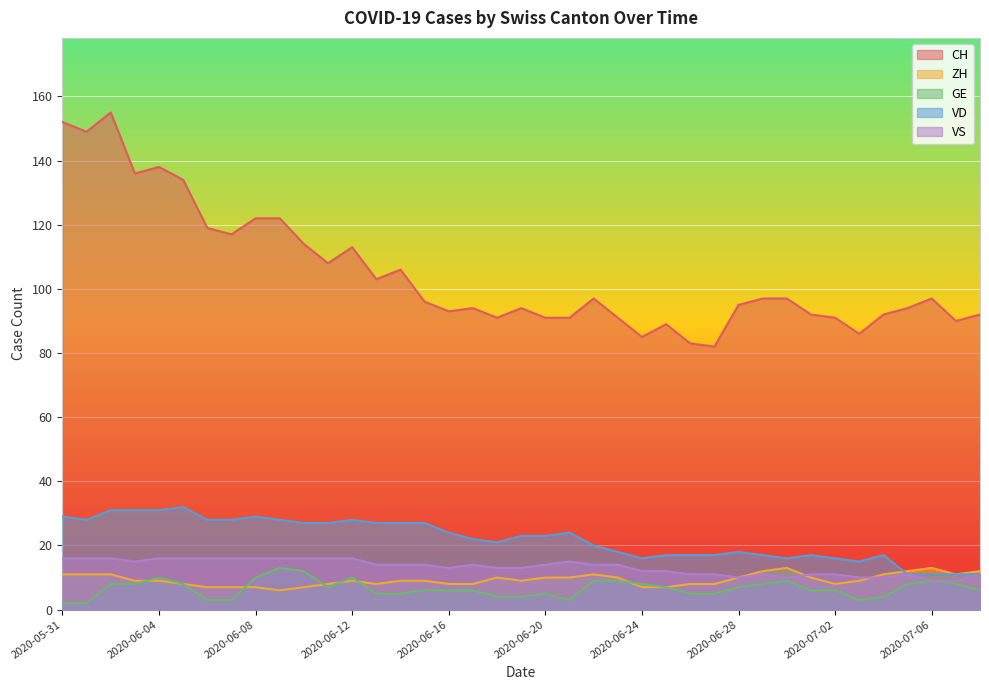

How many lines are shown in the chart?

5